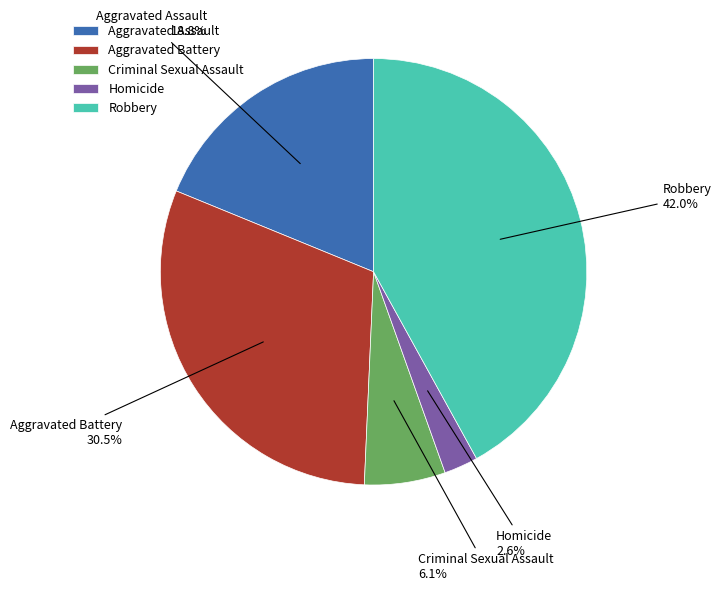

What is the ratio of the value at Aggravated Battery to the value at Criminal Sexual Assault?

5.0